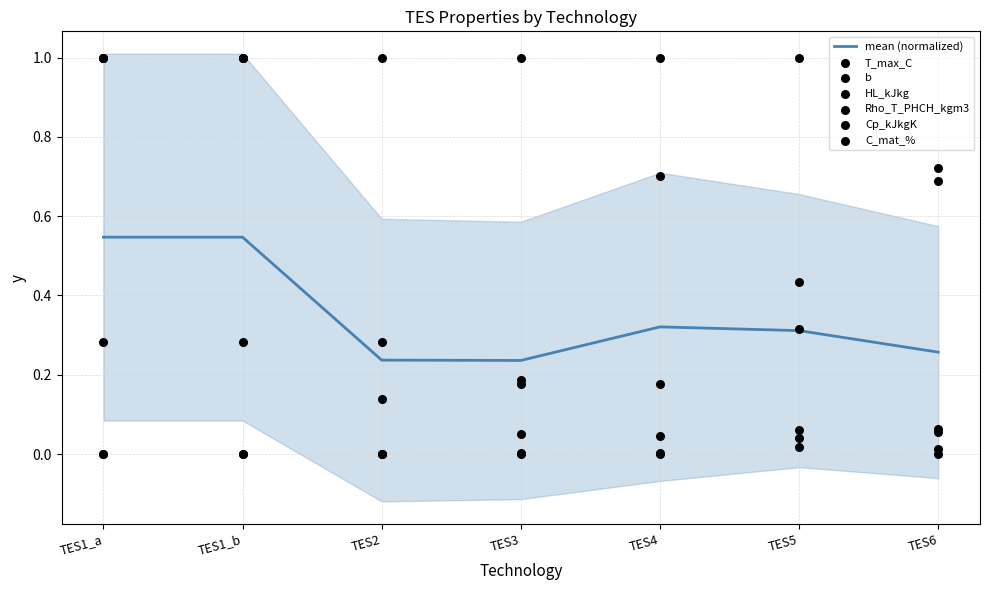

Which series has the largest total across all categories?

Cp_kJkgK